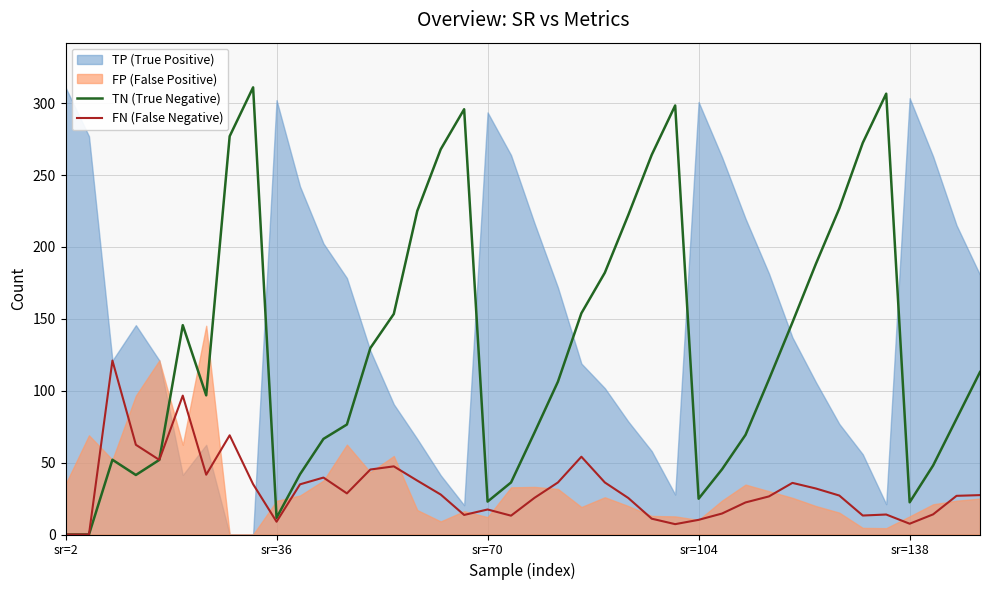

How many values in TN (True Negative) are above zero?

38